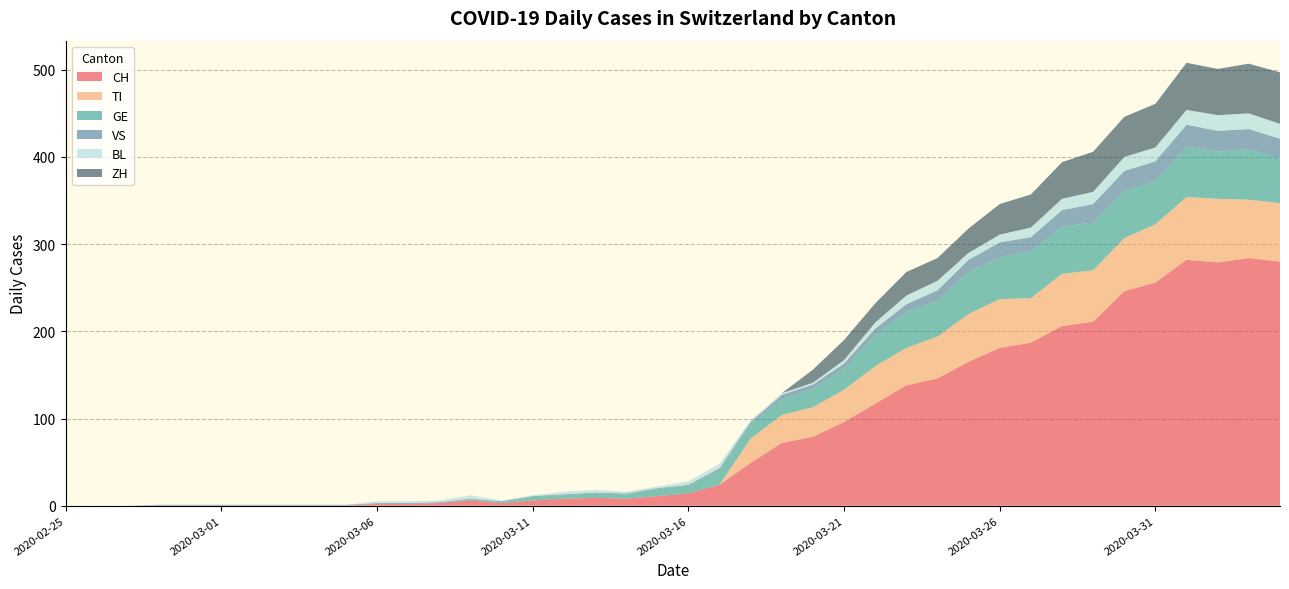

Reading left to right, extract all data points from this chart.

CH: 2020-02-25=0	2020-02-26=0	2020-02-27=0	2020-02-28=0	2020-02-29=0	2020-03-01=0	2020-03-02=0	2020-03-03=0	2020-03-04=0	2020-03-05=0	2020-03-06=2	2020-03-07=2	2020-03-08=3	2020-03-09=6	2020-03-10=3	2020-03-11=6	2020-03-12=8	2020-03-13=9	2020-03-14=8	2020-03-15=11	2020-03-16=14	2020-03-17=24	2020-03-18=49	2020-03-19=72	2020-03-20=79	2020-03-21=96	2020-03-22=117	2020-03-23=138	2020-03-24=146	2020-03-25=165	2020-03-26=181	2020-03-27=187	2020-03-28=206	2020-03-29=211	2020-03-30=246	2020-03-31=256	2020-04-01=282	2020-04-02=279	2020-04-03=284	2020-04-04=280
TI: 2020-02-25=0	2020-02-26=0	2020-02-27=0	2020-02-28=0	2020-02-29=0	2020-03-01=0	2020-03-02=0	2020-03-03=0	2020-03-04=0	2020-03-05=0	2020-03-06=0	2020-03-07=0	2020-03-08=0	2020-03-09=0	2020-03-10=0	2020-03-11=0	2020-03-12=0	2020-03-13=0	2020-03-14=0	2020-03-15=0	2020-03-16=0	2020-03-17=0	2020-03-18=28	2020-03-19=32	2020-03-20=34	2020-03-21=37	2020-03-22=43	2020-03-23=43	2020-03-24=48	2020-03-25=55	2020-03-26=56	2020-03-27=51	2020-03-28=60	2020-03-29=59	2020-03-30=61	2020-03-31=67	2020-04-01=72	2020-04-02=73	2020-04-03=67	2020-04-04=67
GE: 2020-02-25=0	2020-02-26=0	2020-02-27=0	2020-02-28=0	2020-02-29=0	2020-03-01=0	2020-03-02=0	2020-03-03=0	2020-03-04=0	2020-03-05=0	2020-03-06=0	2020-03-07=0	2020-03-08=0	2020-03-09=1	2020-03-10=1	2020-03-11=4	2020-03-12=4	2020-03-13=5	2020-03-14=5	2020-03-15=8	2020-03-16=9	2020-03-17=17	2020-03-18=17	2020-03-19=18	2020-03-20=21	2020-03-21=24	2020-03-22=36	2020-03-23=41	2020-03-24=41	2020-03-25=48	2020-03-26=48	2020-03-27=54	2020-03-28=54	2020-03-29=55	2020-03-30=54	2020-03-31=49	2020-04-01=58	2020-04-02=54	2020-04-03=58	2020-04-04=51
VS: 2020-02-25=0	2020-02-26=0	2020-02-27=0	2020-02-28=1	2020-02-29=1	2020-03-01=1	2020-03-02=1	2020-03-03=1	2020-03-04=1	2020-03-05=1	2020-03-06=1	2020-03-07=1	2020-03-08=1	2020-03-09=1	2020-03-10=1	2020-03-11=1	2020-03-12=1	2020-03-13=1	2020-03-14=1	2020-03-15=1	2020-03-16=1	2020-03-17=2	2020-03-18=2	2020-03-19=5	2020-03-20=5	2020-03-21=6	2020-03-22=7	2020-03-23=9	2020-03-24=12	2020-03-25=14	2020-03-26=17	2020-03-27=16	2020-03-28=19	2020-03-29=21	2020-03-30=23	2020-03-31=23	2020-04-01=25	2020-04-02=24	2020-04-03=23	2020-04-04=23
BL: 2020-02-25=0	2020-02-26=0	2020-02-27=0	2020-02-28=0	2020-02-29=0	2020-03-01=0	2020-03-02=0	2020-03-03=0	2020-03-04=0	2020-03-05=0	2020-03-06=2	2020-03-07=2	2020-03-08=2	2020-03-09=4	2020-03-10=1	2020-03-11=1	2020-03-12=3	2020-03-13=3	2020-03-14=2	2020-03-15=2	2020-03-16=4	2020-03-17=5	2020-03-18=2	2020-03-19=2	2020-03-20=2	2020-03-21=4	2020-03-22=7	2020-03-23=10	2020-03-24=11	2020-03-25=8	2020-03-26=9	2020-03-27=11	2020-03-28=13	2020-03-29=14	2020-03-30=16	2020-03-31=16	2020-04-01=17	2020-04-02=18	2020-04-03=18	2020-04-04=17
ZH: 2020-02-25=0	2020-02-26=0	2020-02-27=0	2020-02-28=0	2020-02-29=0	2020-03-01=0	2020-03-02=0	2020-03-03=0	2020-03-04=0	2020-03-05=0	2020-03-06=0	2020-03-07=0	2020-03-08=0	2020-03-09=0	2020-03-10=0	2020-03-11=0	2020-03-12=0	2020-03-13=0	2020-03-14=0	2020-03-15=0	2020-03-16=0	2020-03-17=0	2020-03-18=0	2020-03-19=0	2020-03-20=15	2020-03-21=23	2020-03-22=22	2020-03-23=27	2020-03-24=26	2020-03-25=28	2020-03-26=35	2020-03-27=38	2020-03-28=42	2020-03-29=46	2020-03-30=46	2020-03-31=50	2020-04-01=54	2020-04-02=53	2020-04-03=57	2020-04-04=59